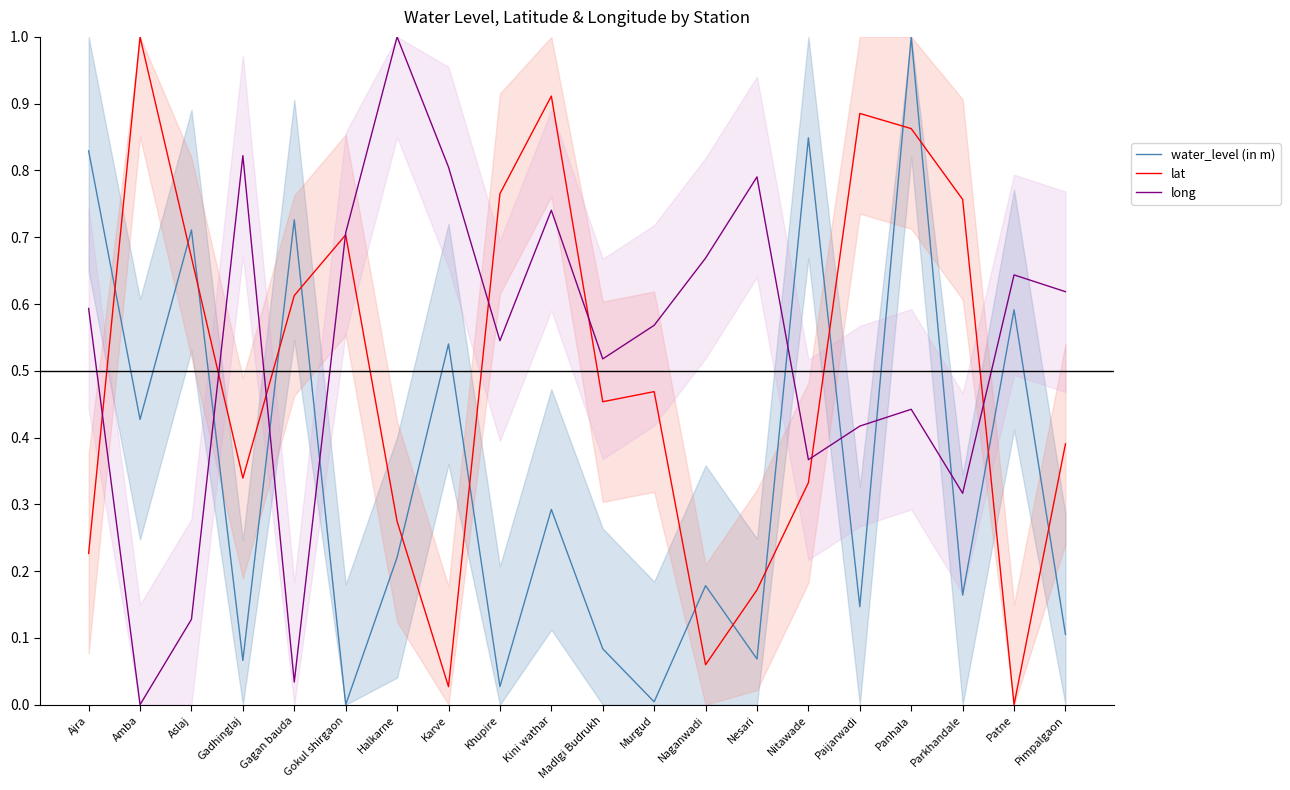

After their last crossing, which series has the higher values: water_level (in m) or lat?

lat